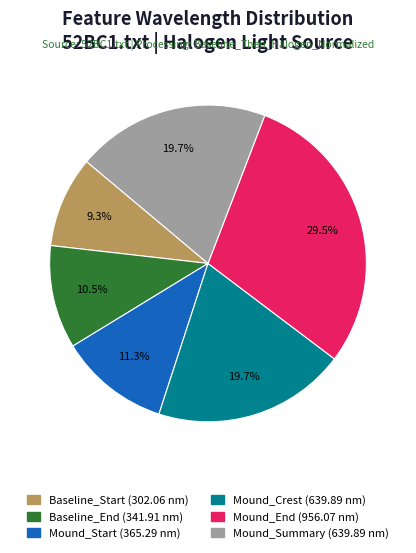

To the nearest percent, what is the difference between the largest and smallest slice percentages?

20%